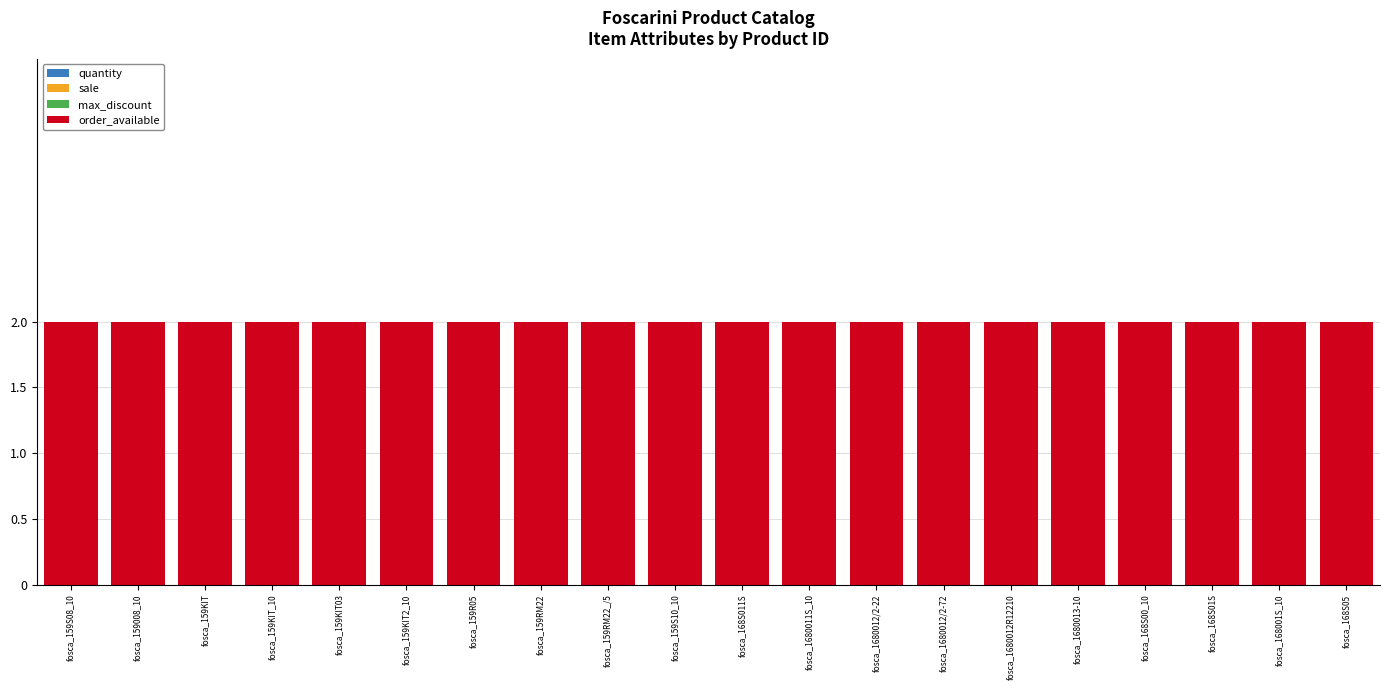

What are all the series names shown in the legend?

quantity, sale, max_discount, order_available